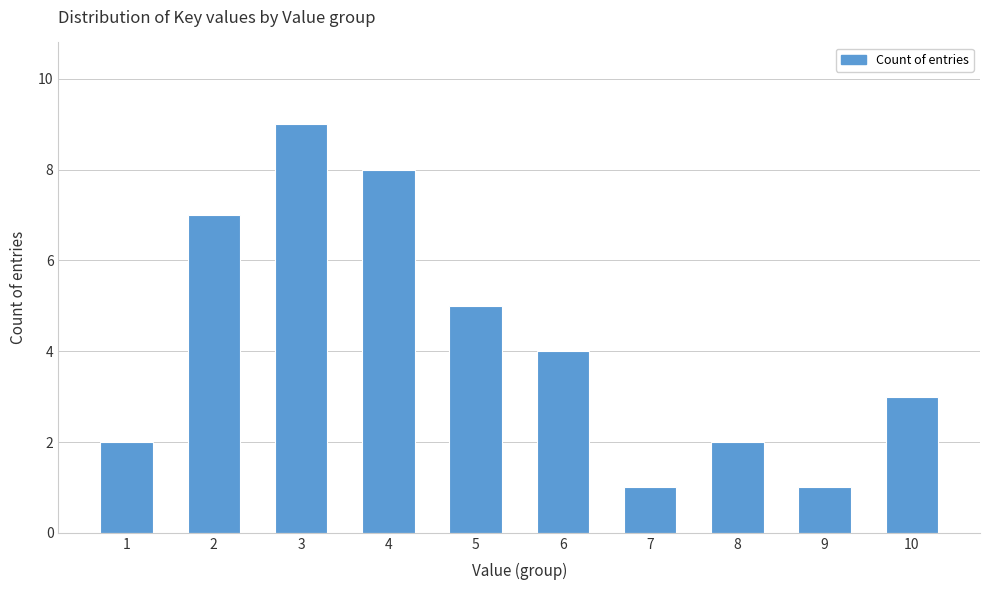

What is the greatest value displayed?

9